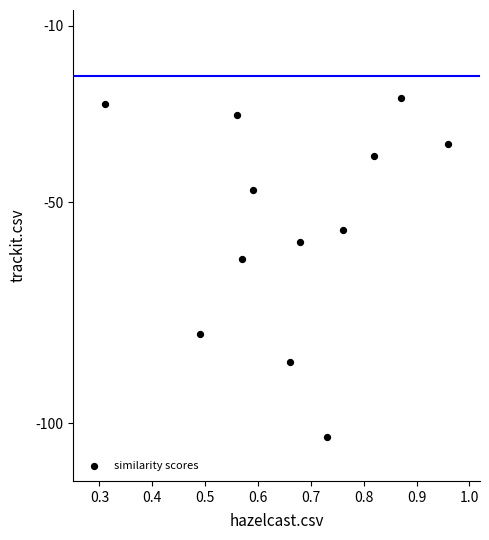

What is the average Y value?

-54.6